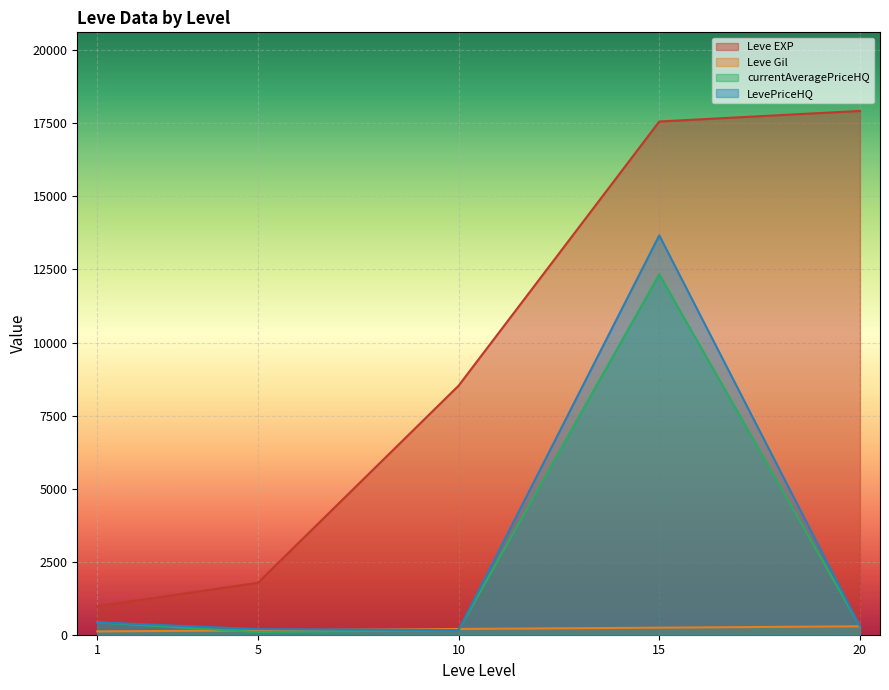

Which series has the largest total across all categories?

Leve EXP